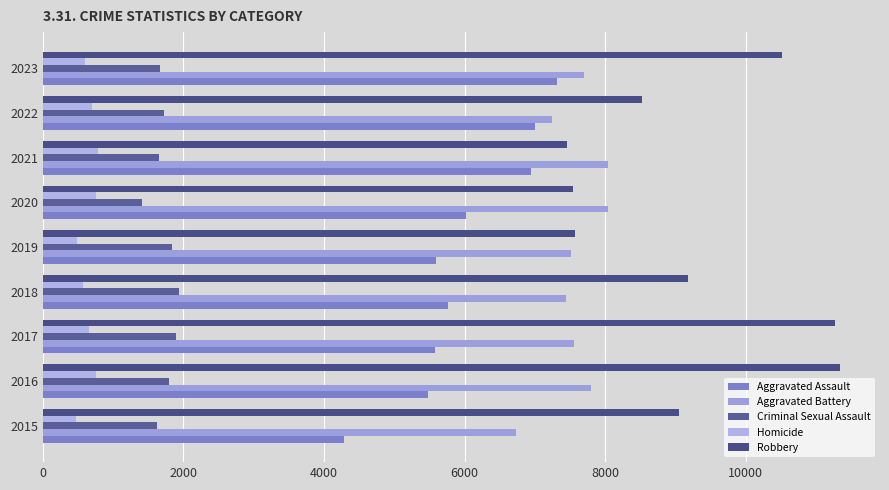

How many values in the Robbery series are below 9046?

4